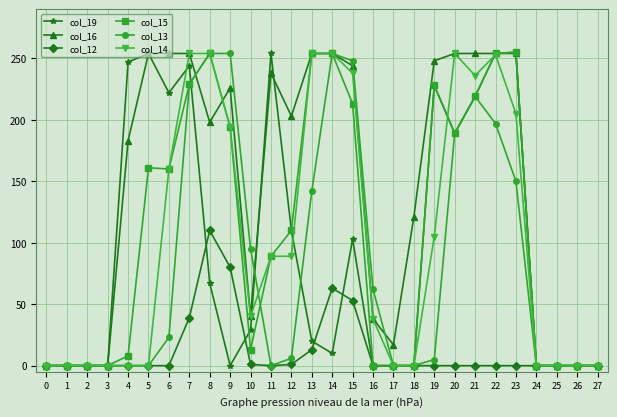

At how many categories does at least one series exceed 49?

19